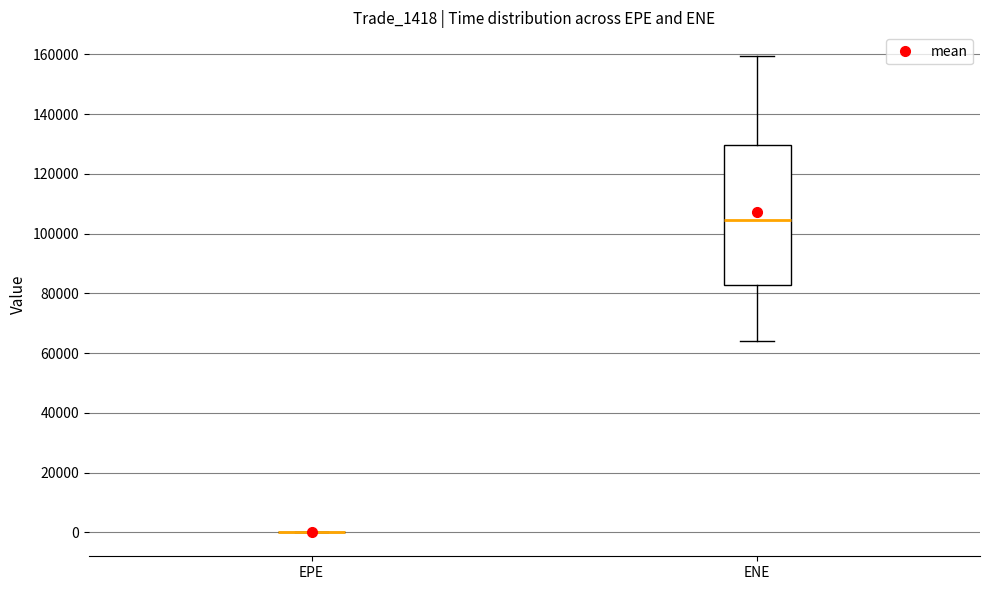

Reading left to right, transcribe this box plot: for each box, give where its median line is, the range the box spans, and where its two whiskers end, as read against the y-axis. The values are not printed on the chart, so give them approximately, as read against the axis.

EPE: box collapsed to a line at 0, whiskers 0 to 0
ENE: median 104000, box 82000 to 130000, whiskers 64000 to 160000